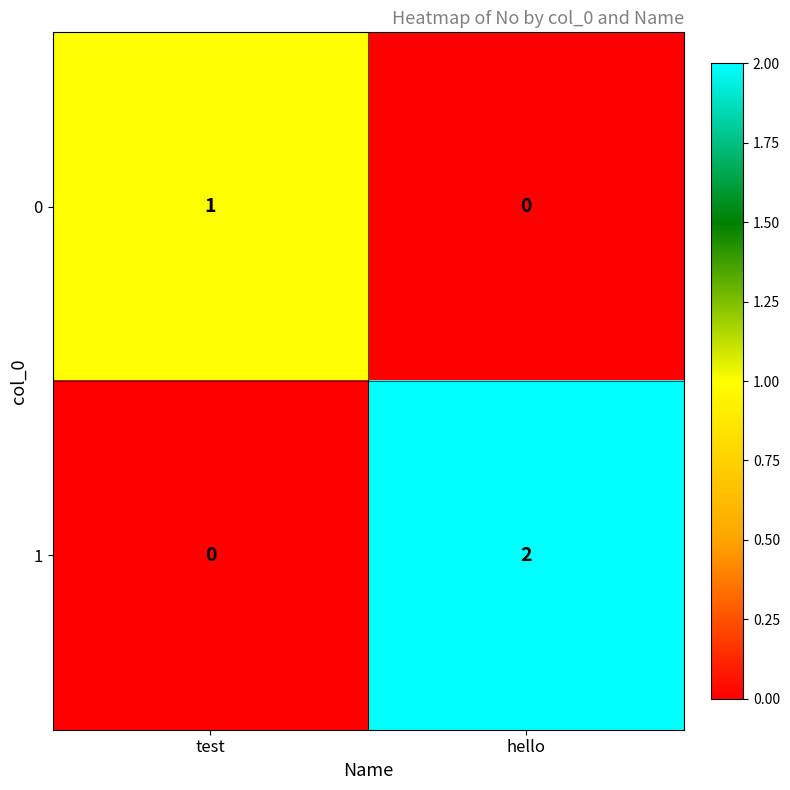

Reading left to right, extract all data points from this chart.

0: test=1	hello=0
1: test=0	hello=2